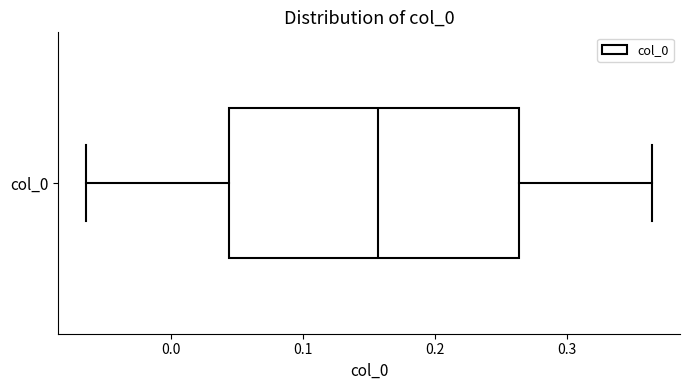

Read this box plot against the x-axis: the position of the median line, the range covered by the box, and the ends of both whiskers. The values are not printed on the chart, so give them approximately, as read against the axis.

median 0.16, box 0.04 to 0.26, whiskers -0.06 to 0.36